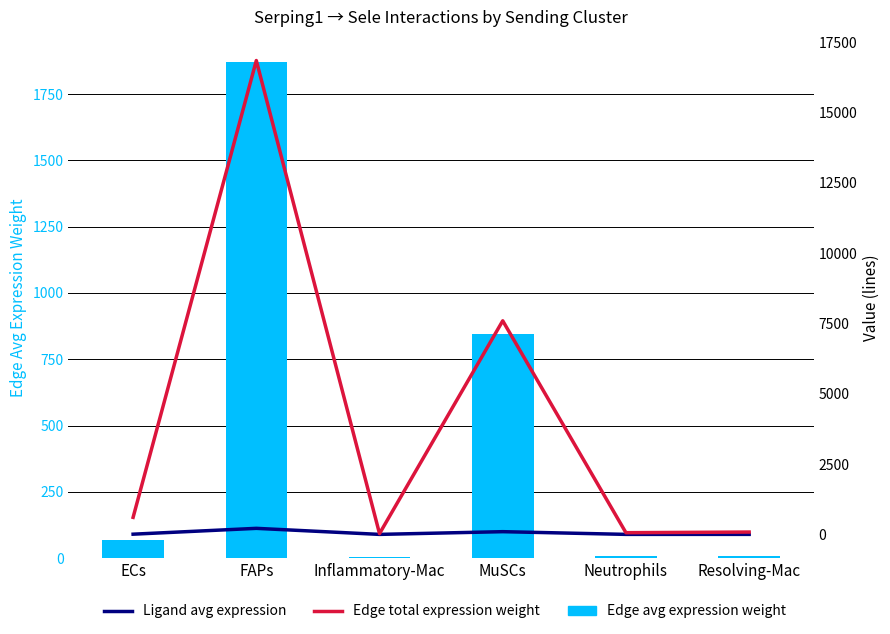

What is the difference between the second highest and second lowest values in the Edge avg expression weight series?

837.2